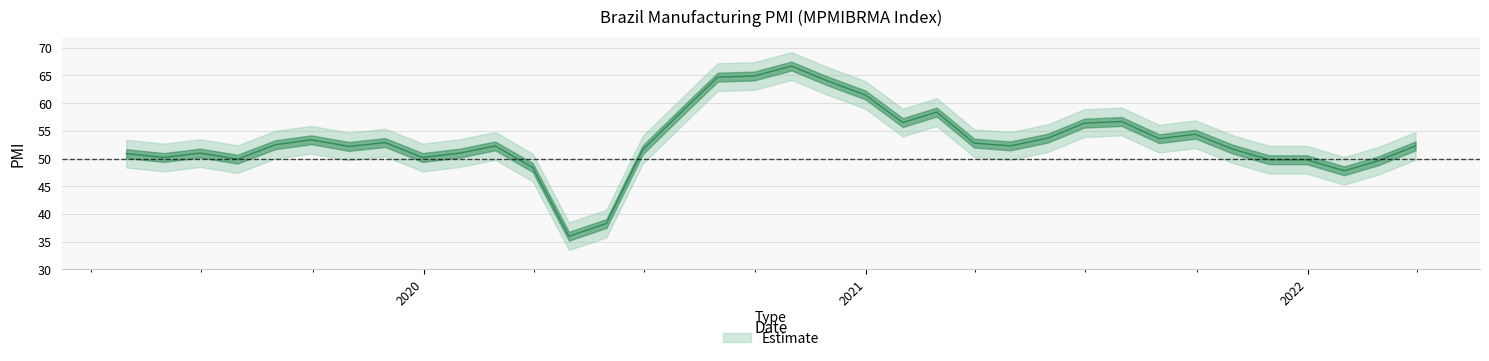

What is the change in value from 2019-05-31 to 2021-01-31?

+6.3